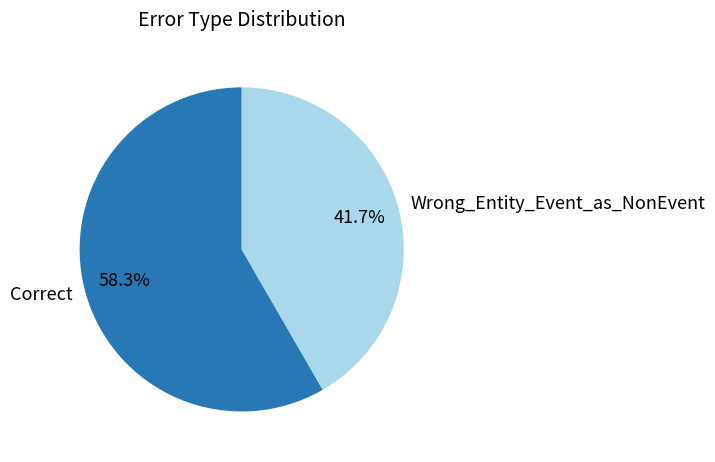

Is it true that Wrong_Entity_Event_as_NonEvent is 42% of the pie?

True